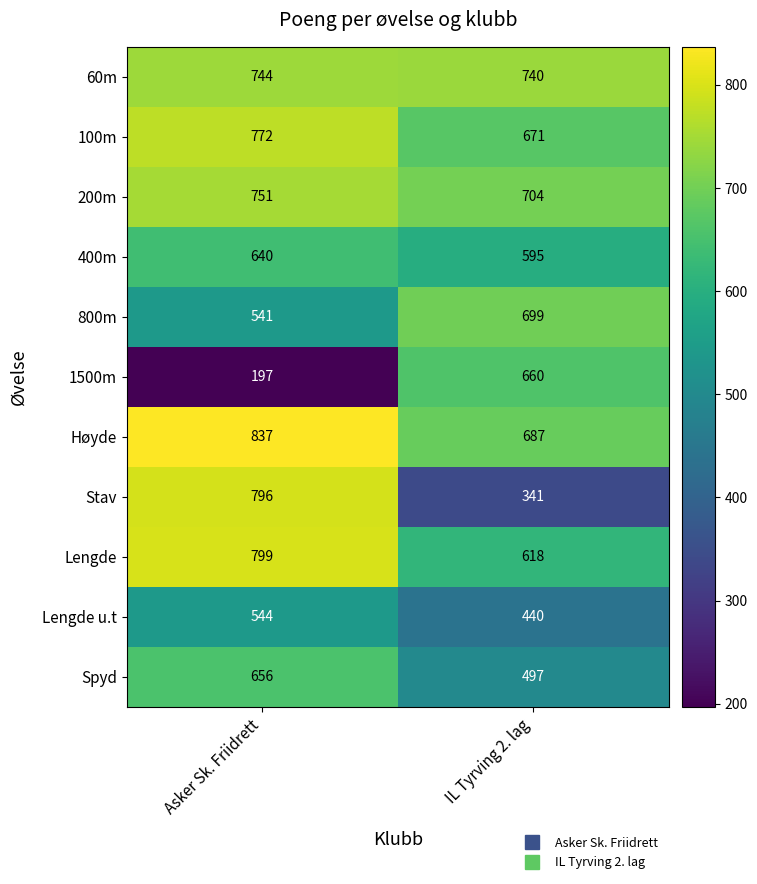

What is the greatest value displayed?

837